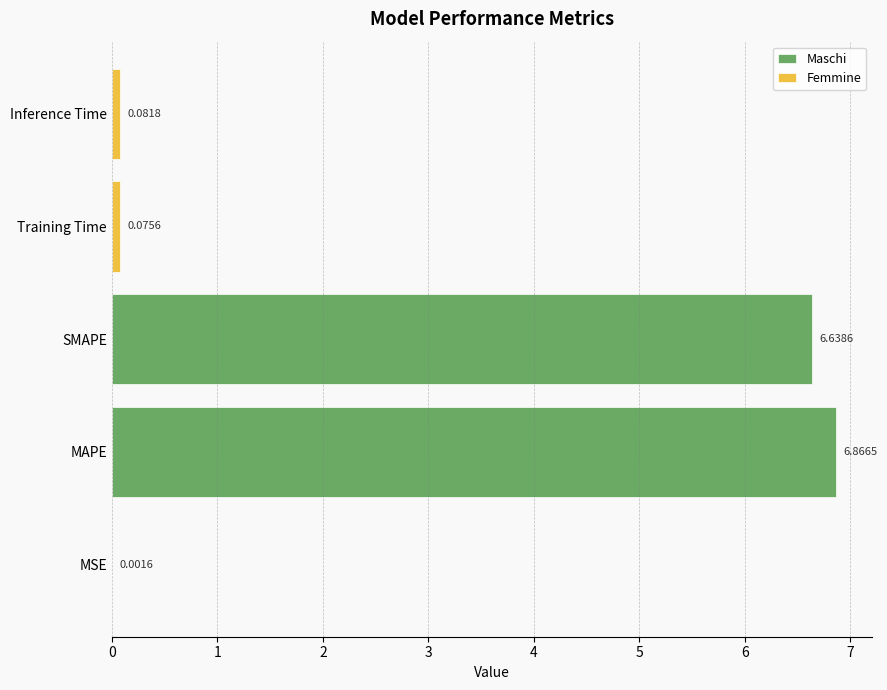

Reading right to left, list all the values displayed in this chart.

0.1	0.1	6.6	6.9	0.0